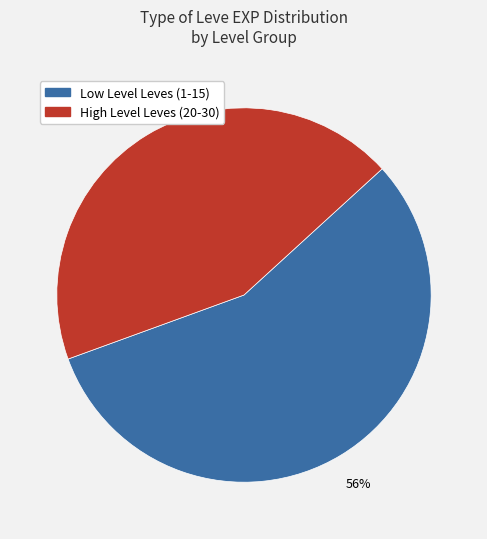

How many segments does this pie chart have?

2